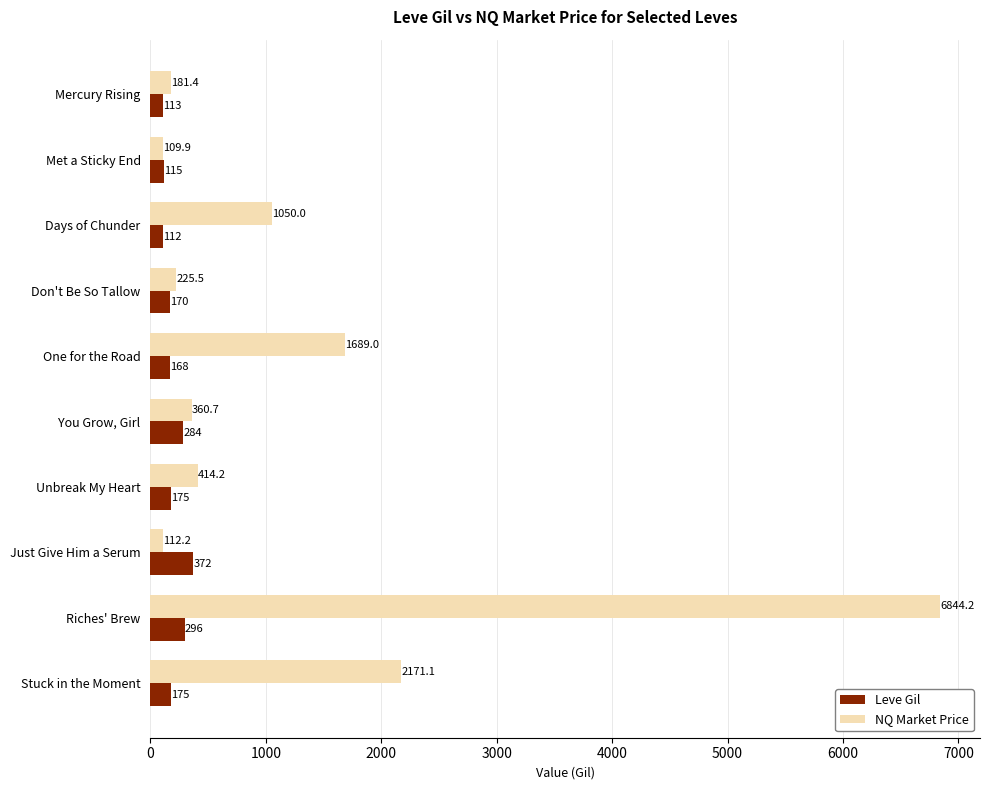

How many data points does each series have?

10